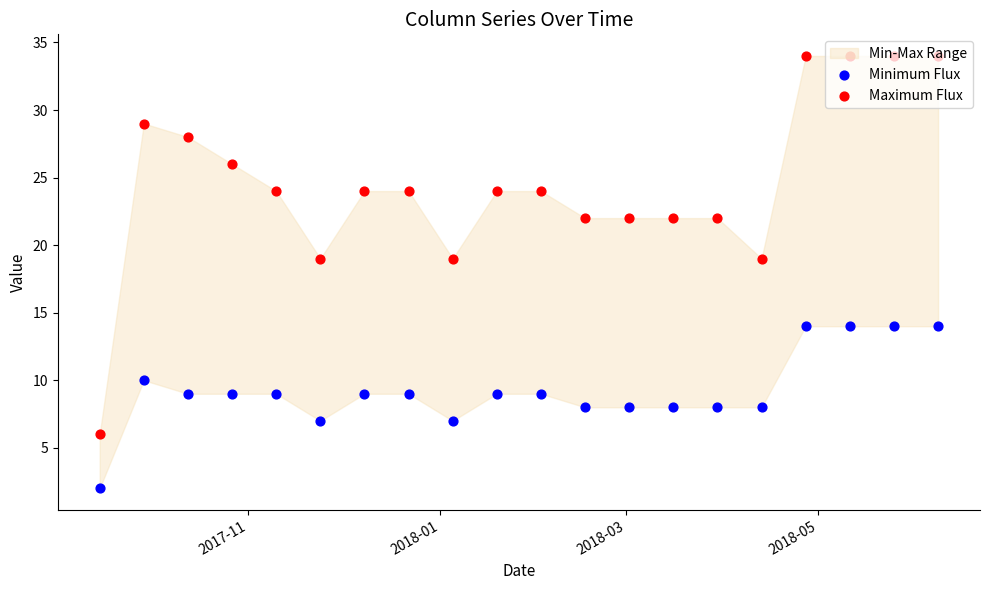

At how many categories does at least one series exceed 19?

16